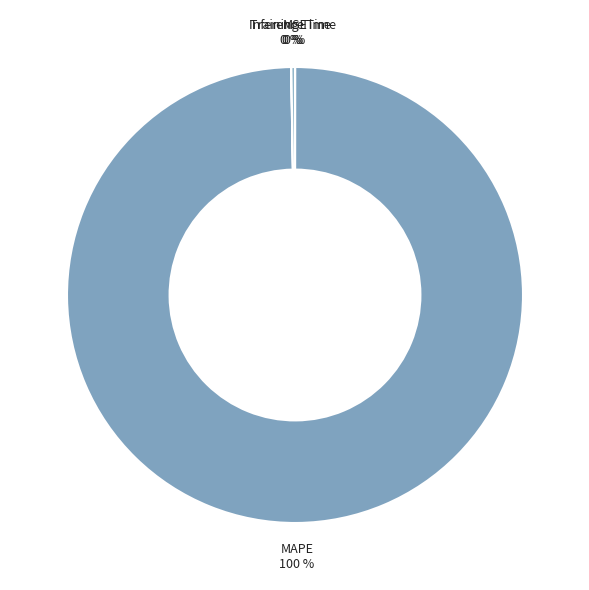

Is MAPE the majority of the pie?

Yes